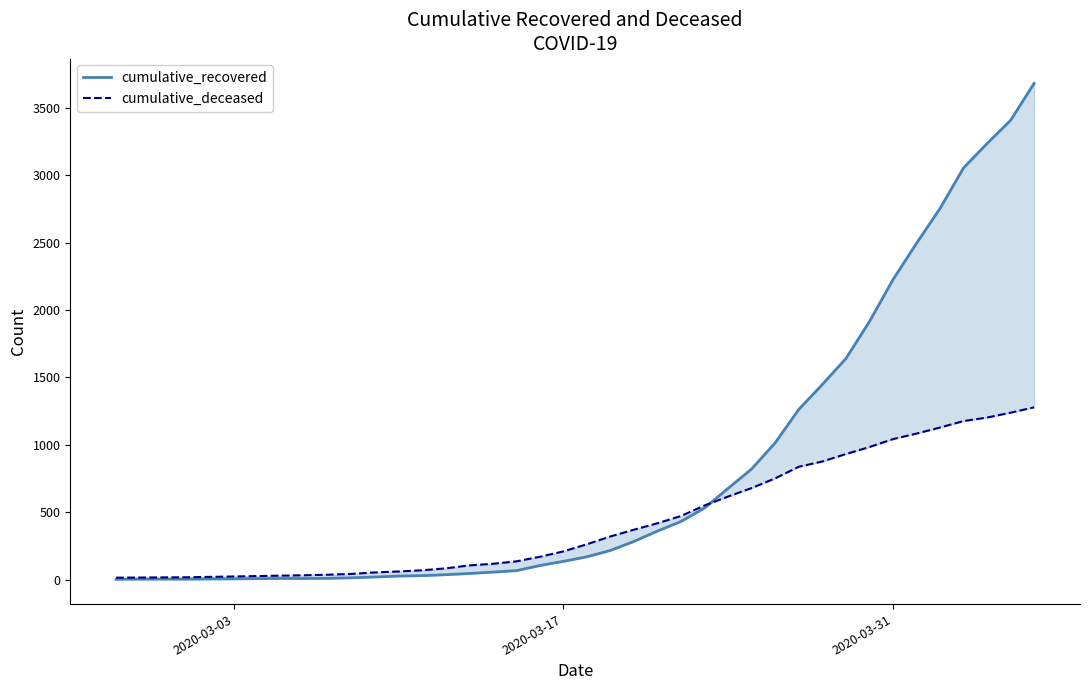

True or false: cumulative_recovered and cumulative_deceased cross at least once.

True